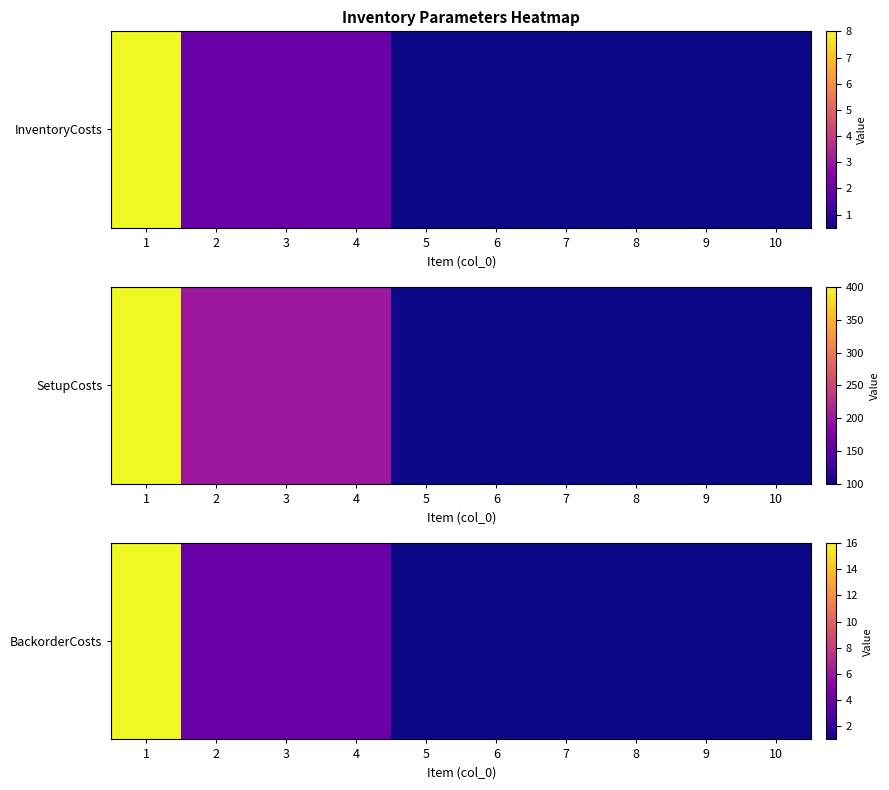

What is the sum of all values?

34